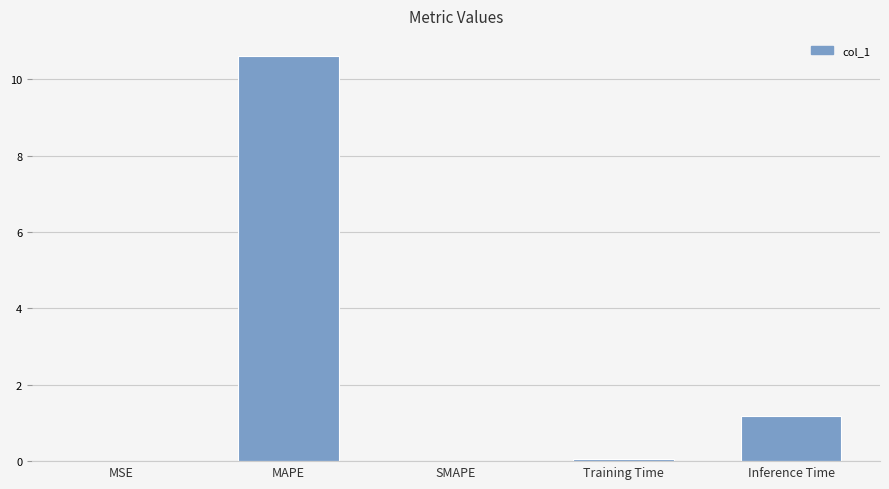

What is the difference between the values at SMAPE and MAPE?

10.6